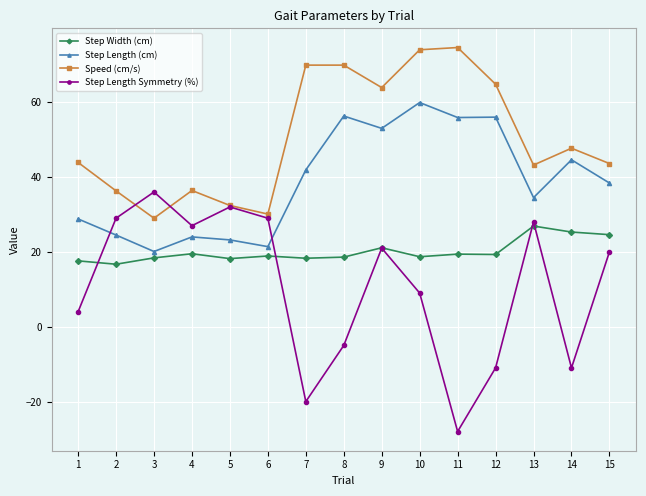

Which series has the largest total across all categories?

Speed (cm/s)